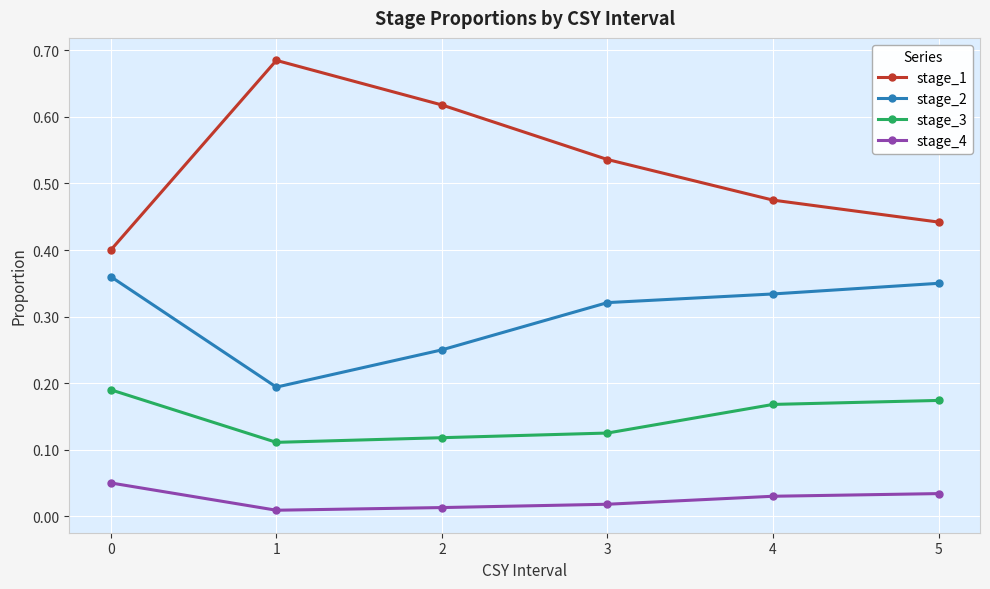

How many lines are shown in the chart?

4